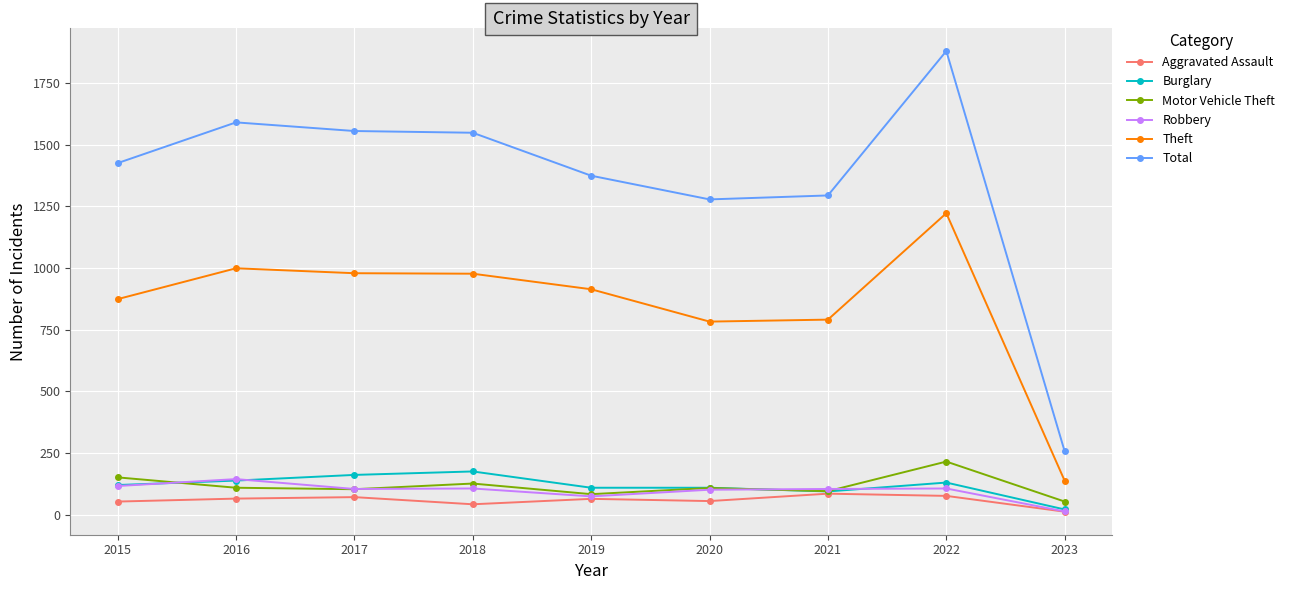

What is the sum of the Robbery values at 2017 and 2020?

207